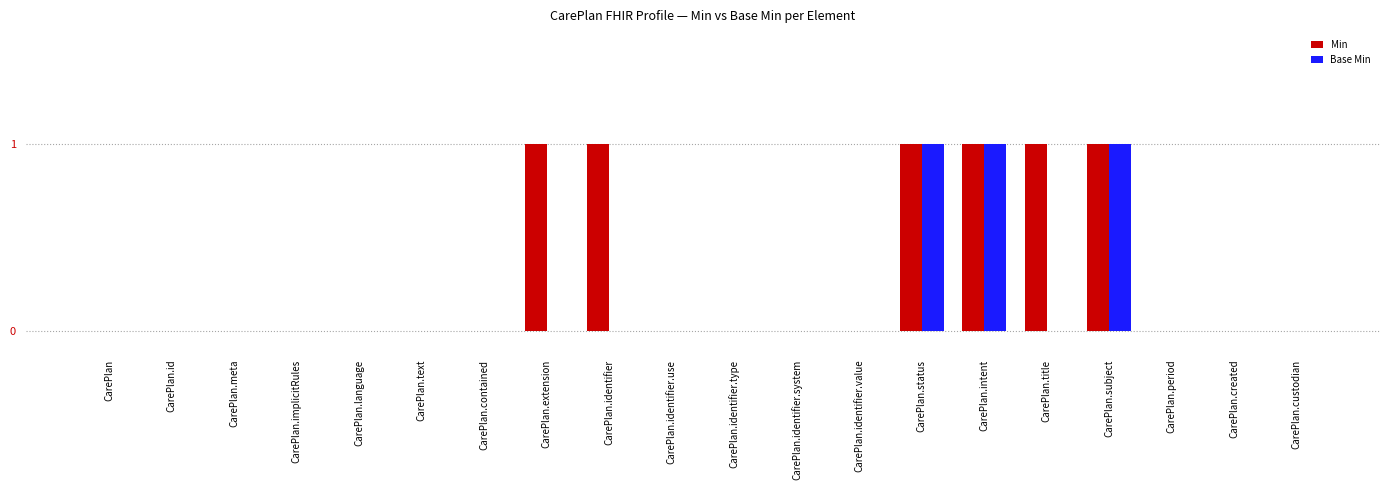

The value of Min at CarePlan.identifier.use is 0. True or false?

True